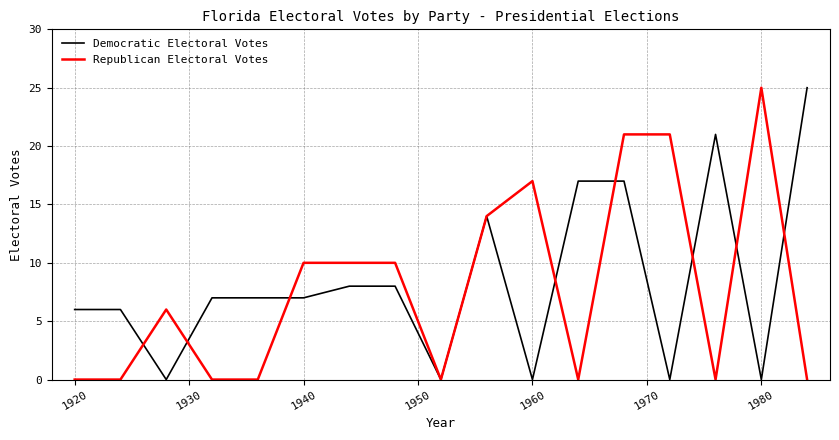

Reading left to right, what are all the values shown in this chart?

Democratic Electoral Votes: 6	6	0	7	7	7	8	8	0	14	0	17	17	0	21	0	25
Republican Electoral Votes: 0	0	6	0	0	10	10	10	0	14	17	0	21	21	0	25	0